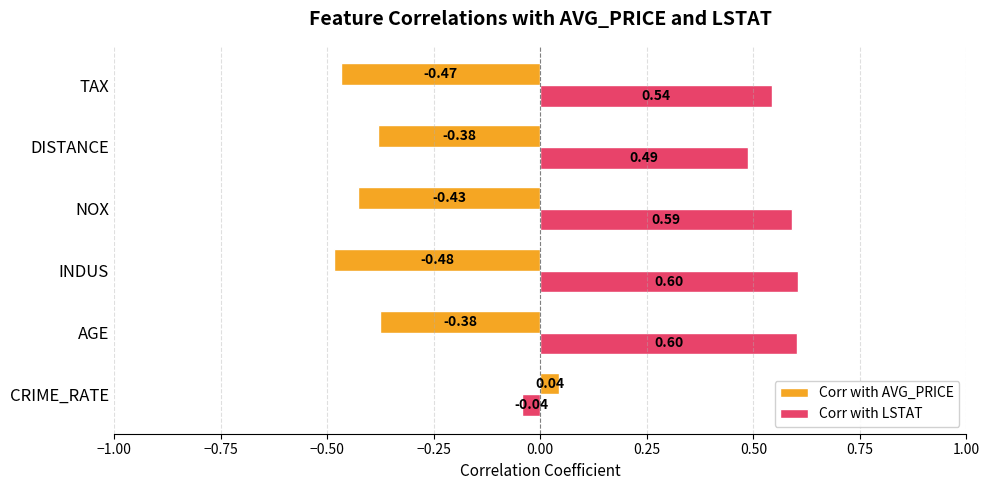

How many positive values does the Corr with LSTAT series have?

5